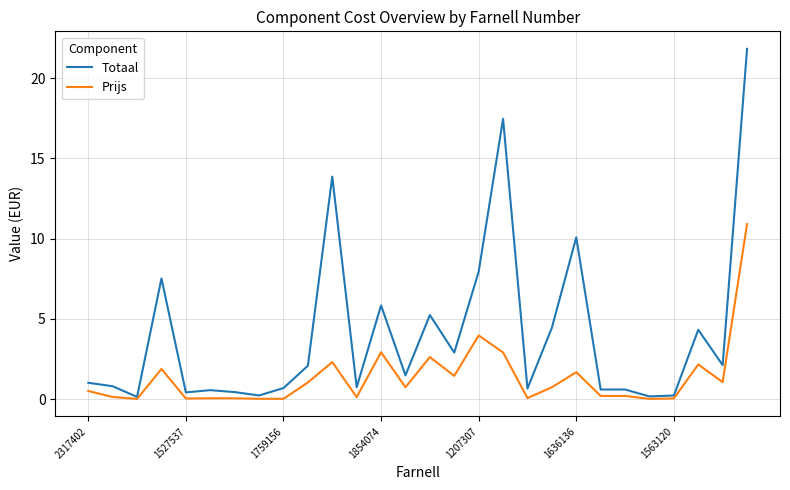

What is the maximum value for Totaal?

21.8